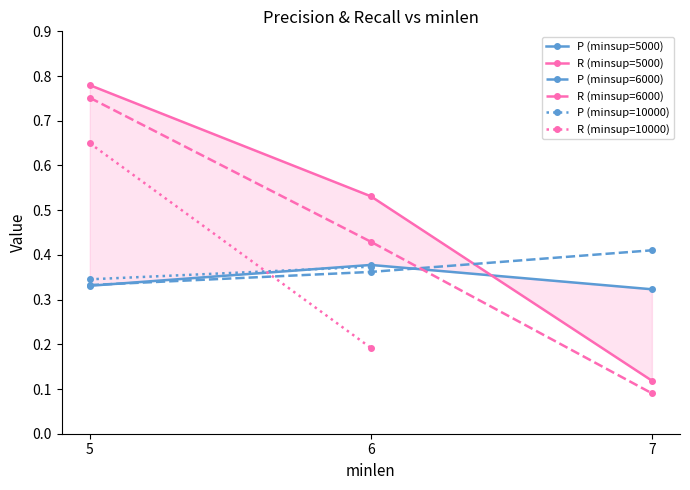

Does the chart display data point markers on the line(s)?

Yes